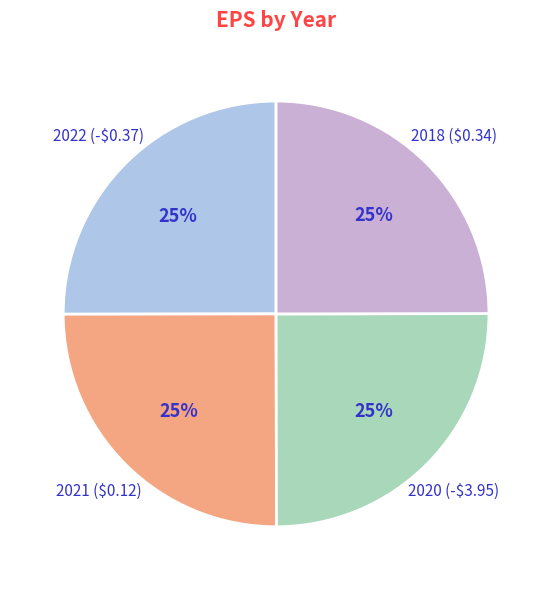

Is there a majority slice in this chart?

No